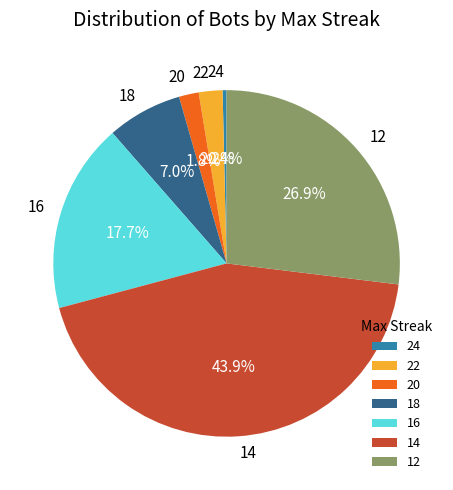

What percentage is NOT represented by 14?

56.1%